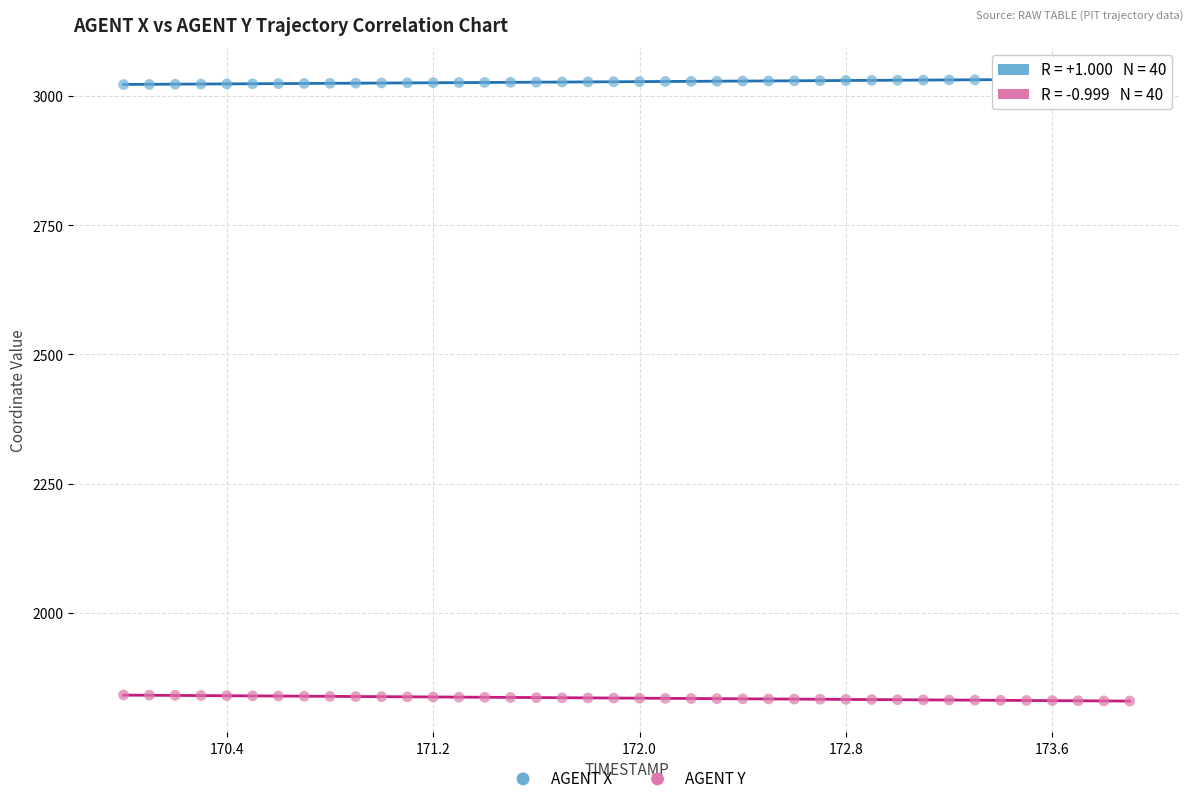

Which series reaches the maximum Y coordinate?

AGENT X